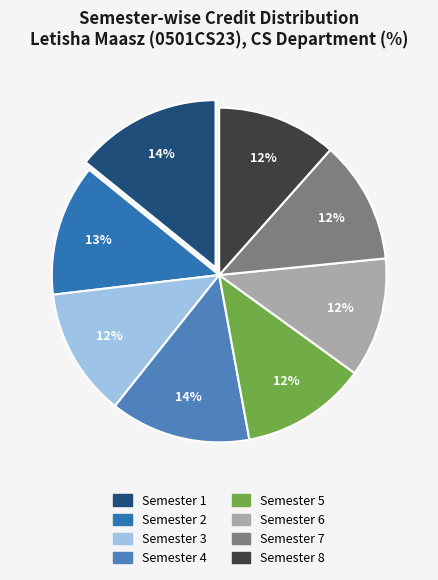

Count the number of slices in the pie.

8